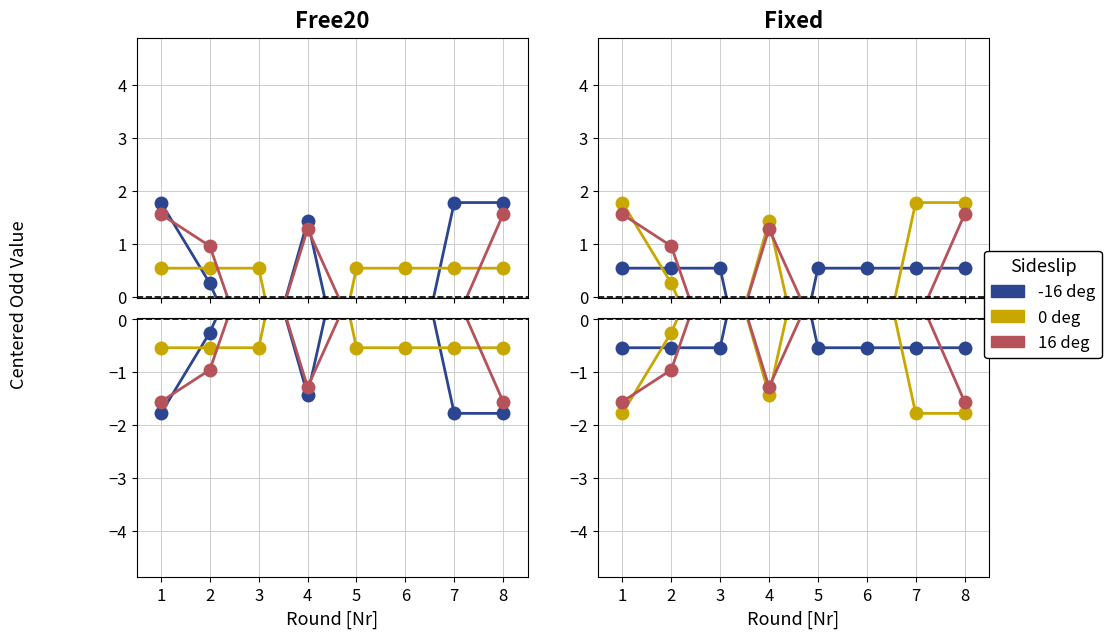

How many times do 16 deg and -16 deg cross each other?

4